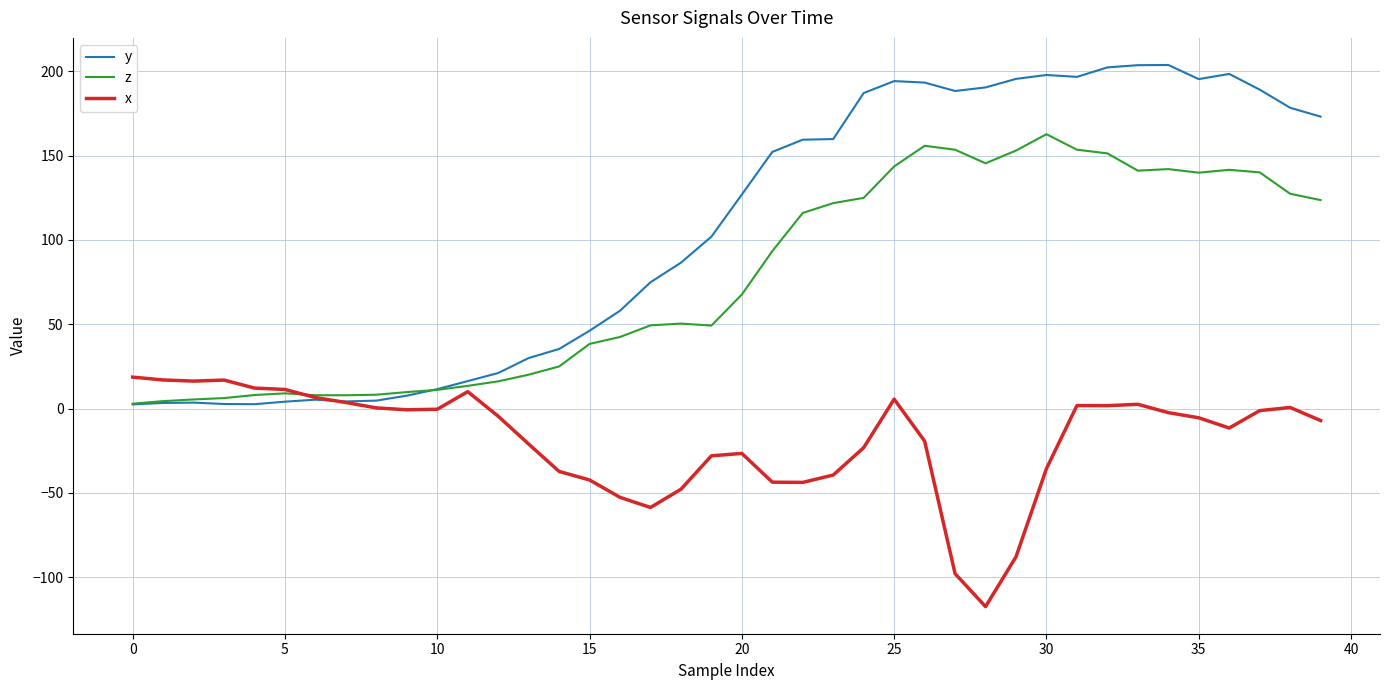

What are all the series names shown in the legend?

y, z, x